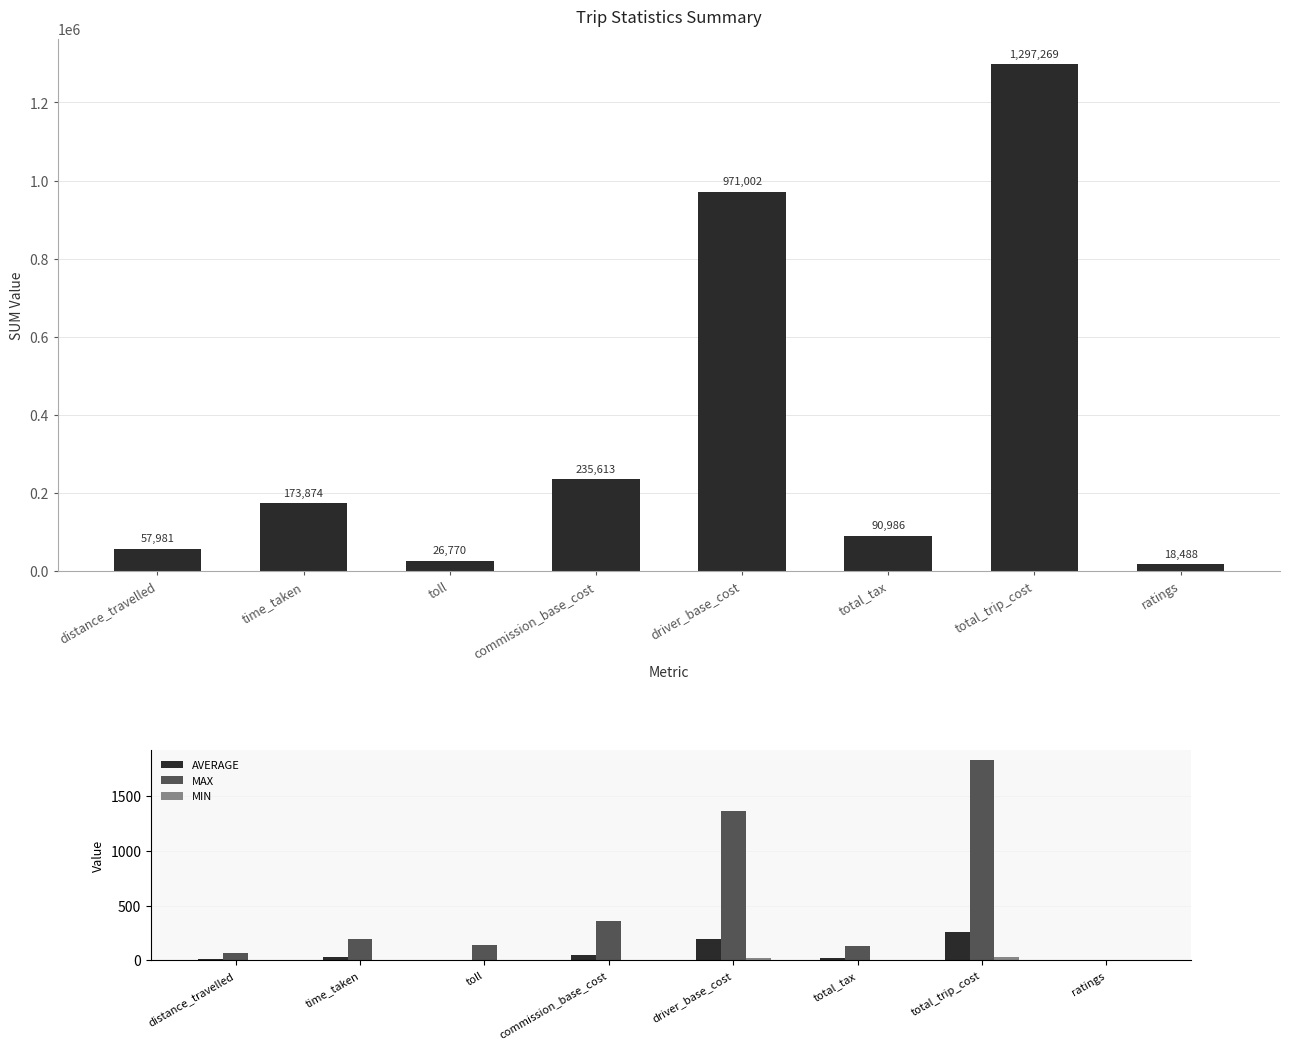

Which series has the largest total across all categories?

SUM